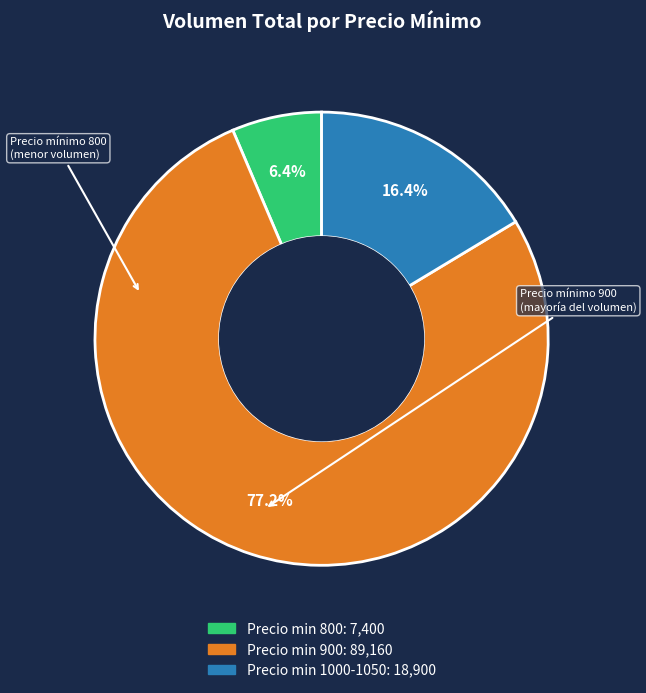

Does any single category account for the majority?

Yes